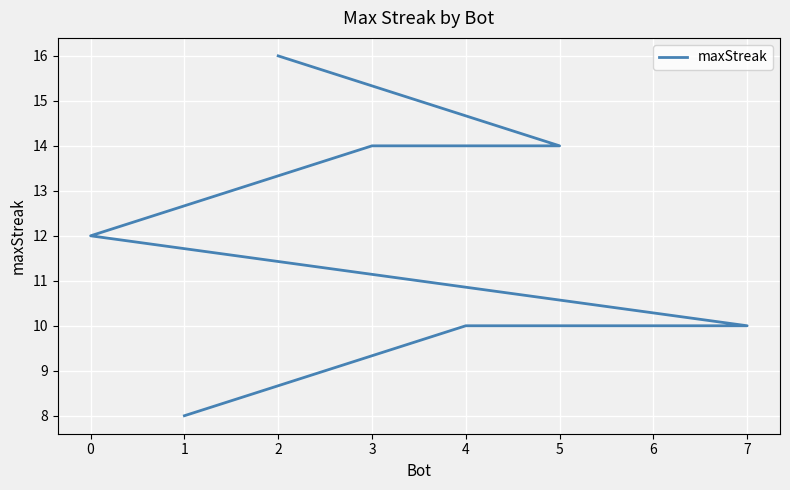

What is the value of the 3rd point from the left?

14